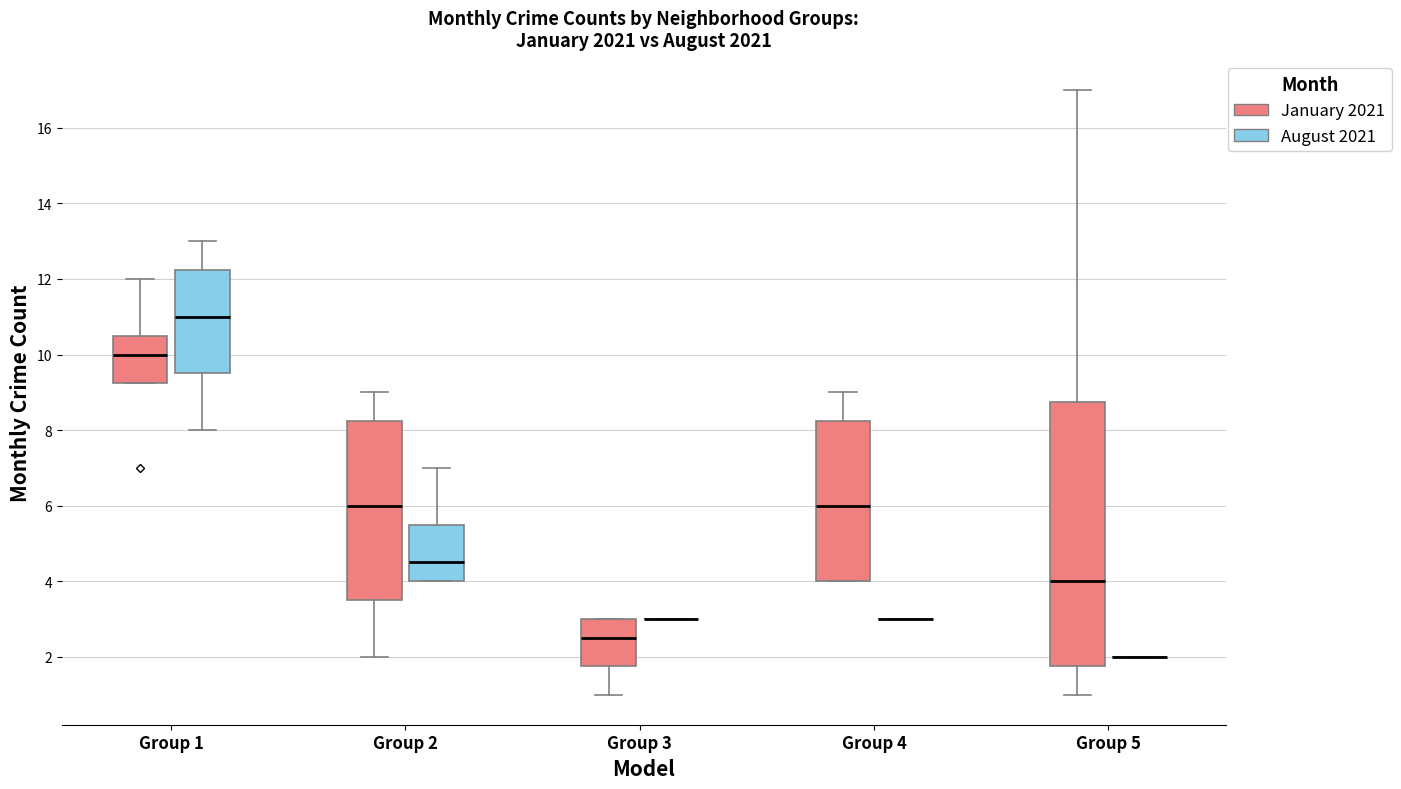

Reading left to right, read every box against the y-axis: the position of its median line, the range the box covers, and the ends of its whiskers. The values are not printed on the chart, so give them approximately, as read against the axis.

Group 1 (January 2021): median 10.0, box 9.2 to 10.6, whiskers 9.2 to 12.0
Group 1 (August 2021): median 11.0, box 9.6 to 12.2, whiskers 8.0 to 13.0
Group 2 (January 2021): median 6.0, box 3.6 to 8.2, whiskers 2.0 to 9.0
Group 2 (August 2021): median 4.6, box 4.0 to 5.6, whiskers 4.0 to 7.0
Group 3 (January 2021): median 2.6, box 1.8 to 3.0, whiskers 1.0 to 3.0
Group 3 (August 2021): box collapsed to a line at 3.0, whiskers 3.0 to 3.0
Group 4 (January 2021): median 6.0, box 4.0 to 8.2, whiskers 4.0 to 9.0
Group 4 (August 2021): box collapsed to a line at 3.0, whiskers 3.0 to 3.0
Group 5 (January 2021): median 4.0, box 1.8 to 8.8, whiskers 1.0 to 17.0
Group 5 (August 2021): box collapsed to a line at 2.0, whiskers 2.0 to 2.0